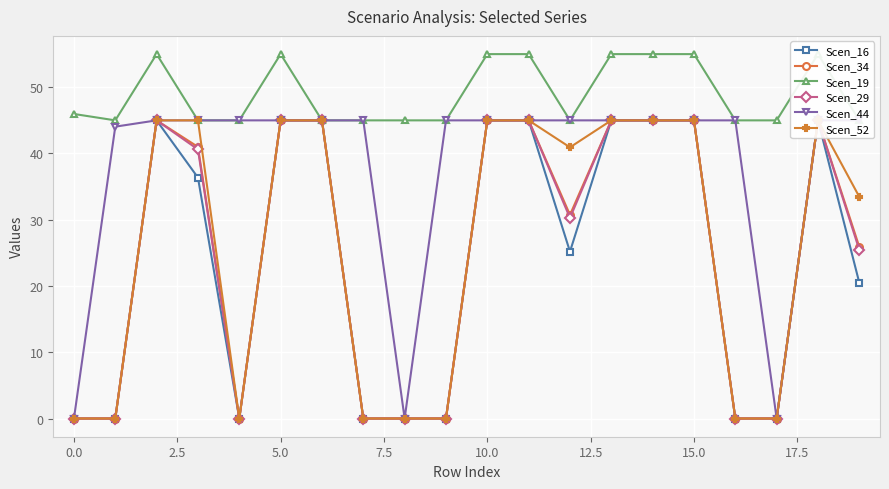

List the series in order of their peak value, lowest first.

Scen_16, Scen_34, Scen_29, Scen_44, Scen_52, Scen_19